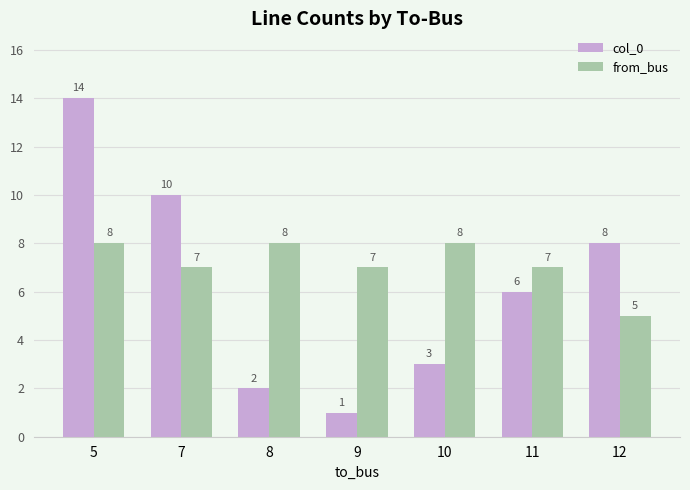

What is the difference between the from_bus values at 12 and 10?

3